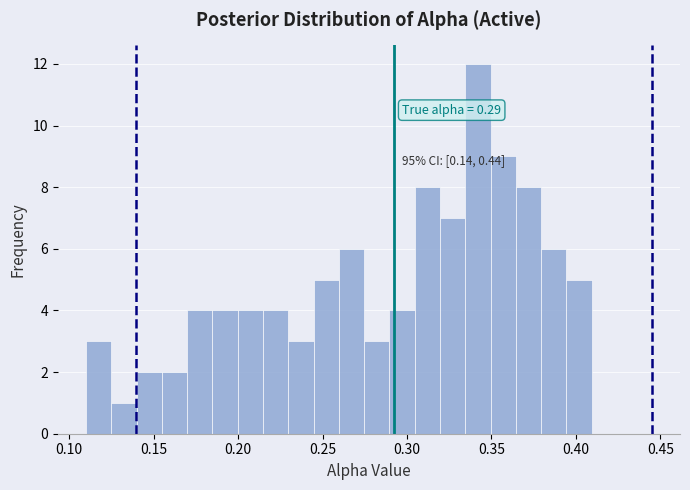

Read against the x-axis, roughly where is the centre of the tallest bar?

0.340